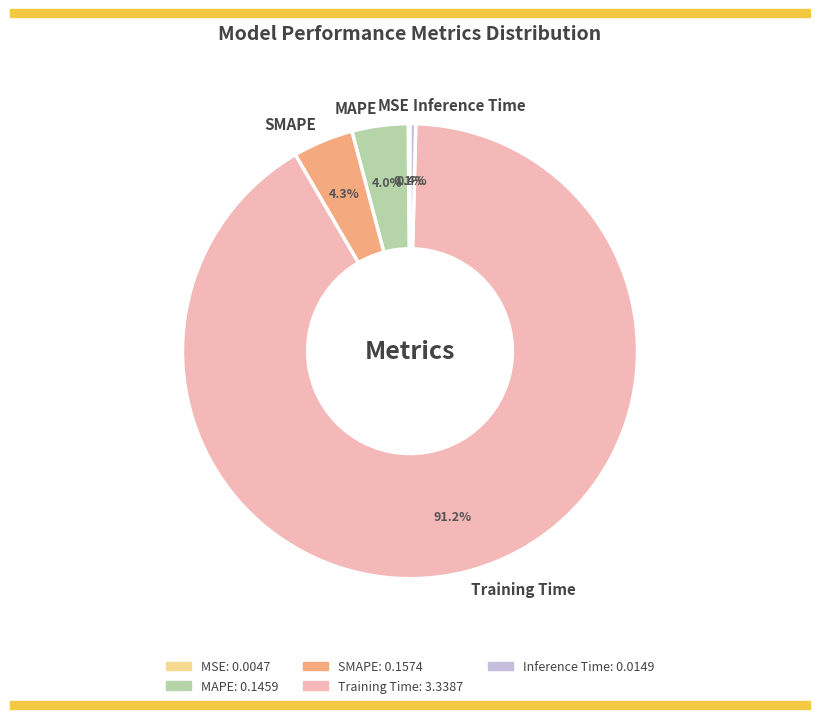

Which category accounts for the majority?

Training Time